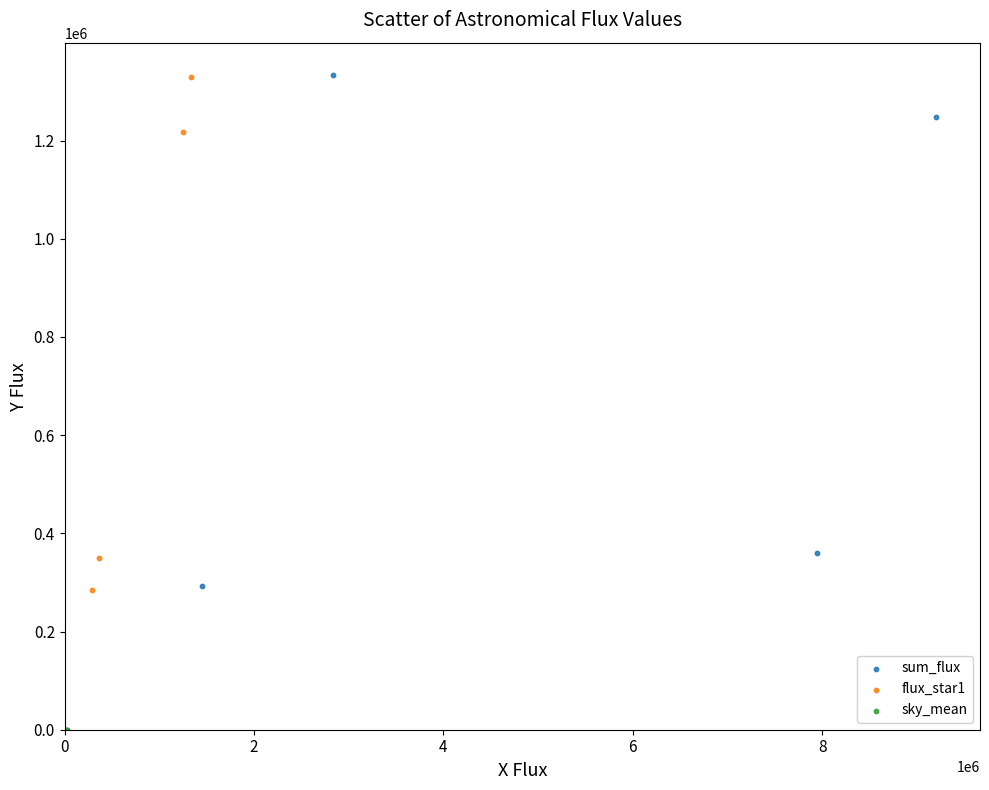

Which series reaches the minimum Y coordinate?

sky_mean